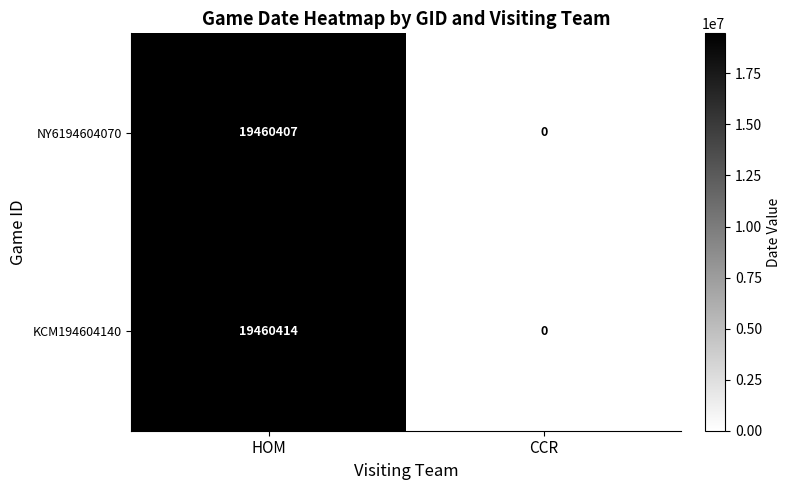

List the series in order of their peak value, lowest first.

NY6194604070, KCM194604140